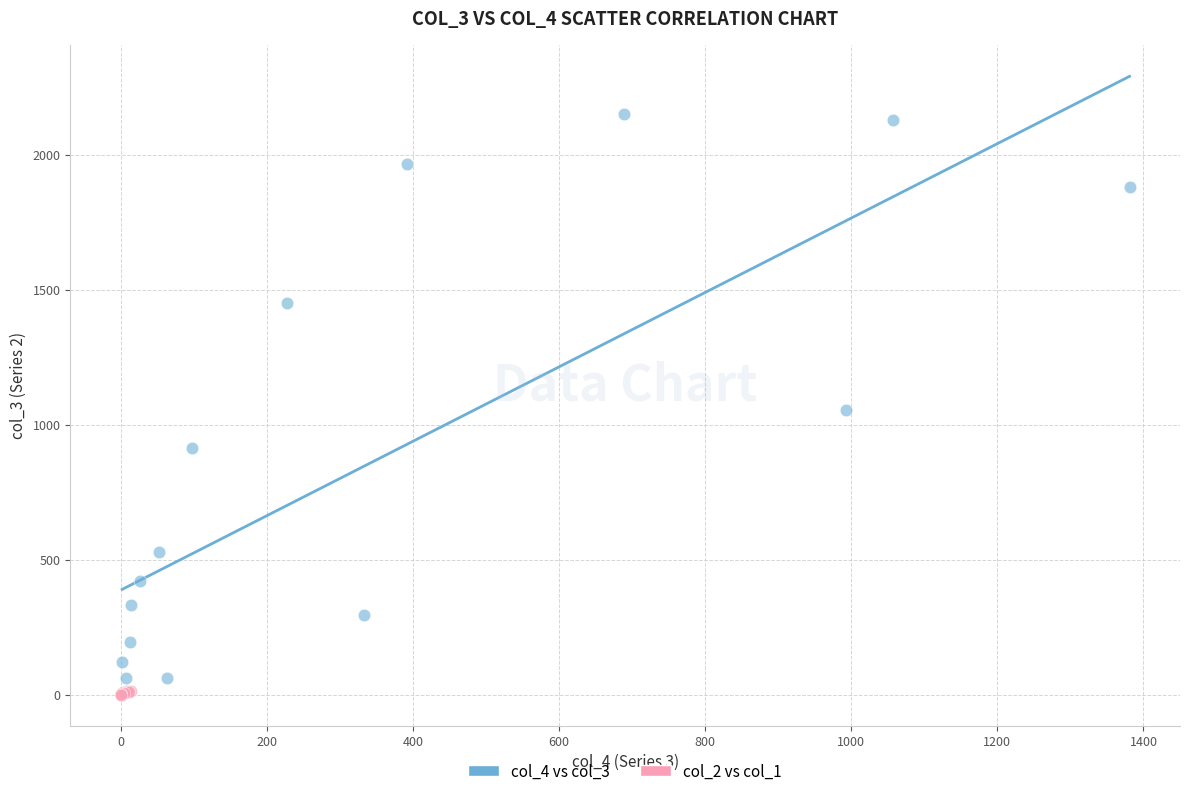

Which series has the largest Y range (max minus min)?

col_4 vs col_3